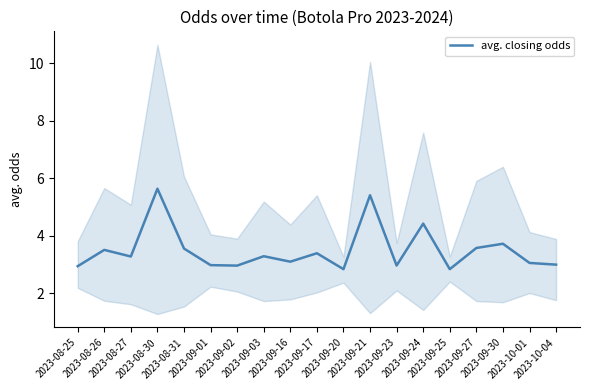

What is the difference between the values at 2023-09-03 and 2023-09-24?

1.1